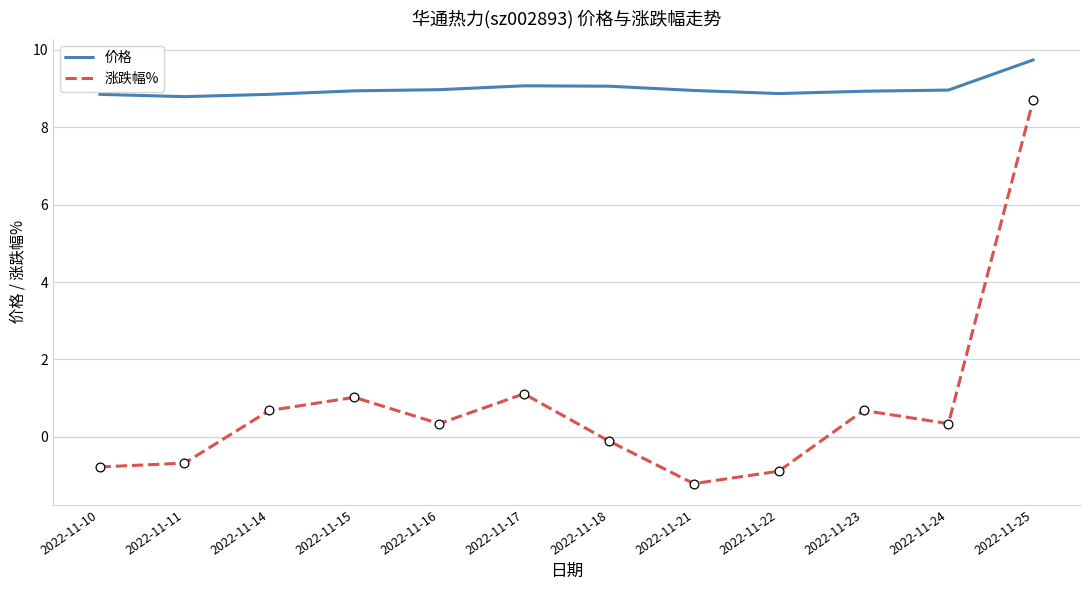

Is the value of 价格 at 2022-11-17 greater than the value of 涨跌幅% at 2022-11-11?

Yes